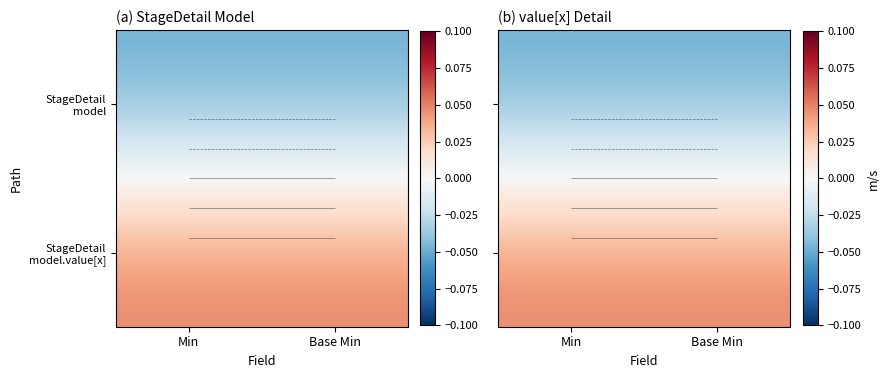

List the labels in order of StageDetail model.value[x] value, smallest first.

Min, Base Min